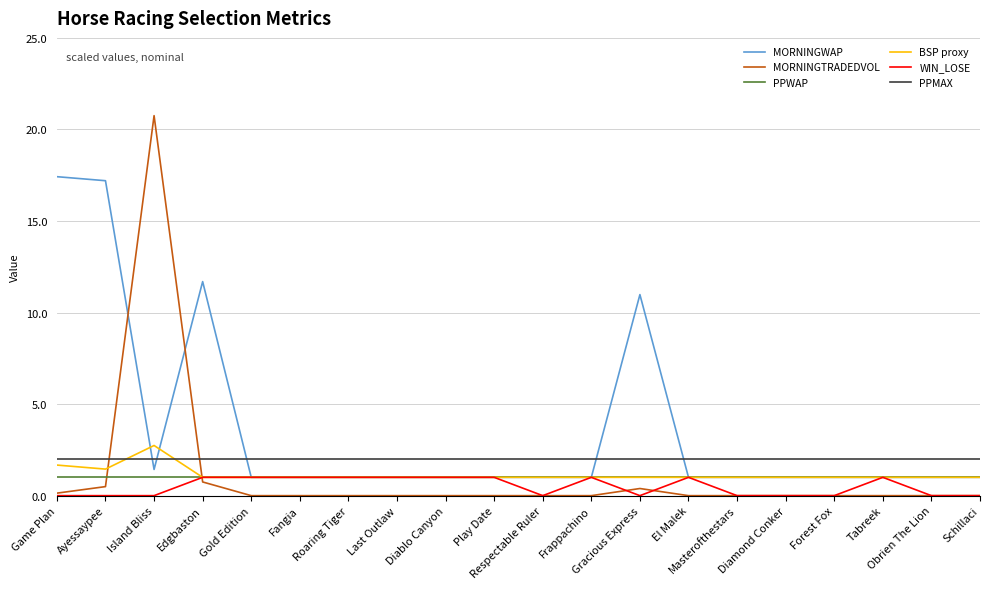

What is the sum of all BSP proxy values?

22.9